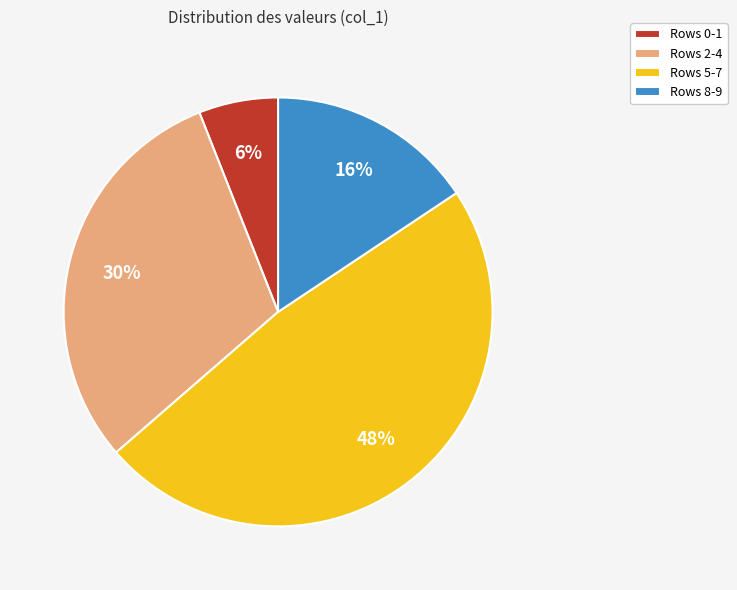

To the nearest percent, what portion does Rows 5-7 represent?

48%